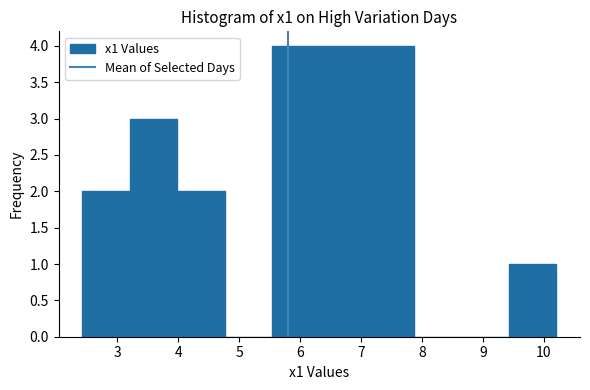

What is the height of the bar covering 5.5 to 6.3 on the x-axis? Neither the bar edges nor the heights are printed on the chart, so give them approximately, as read against the axes.

4